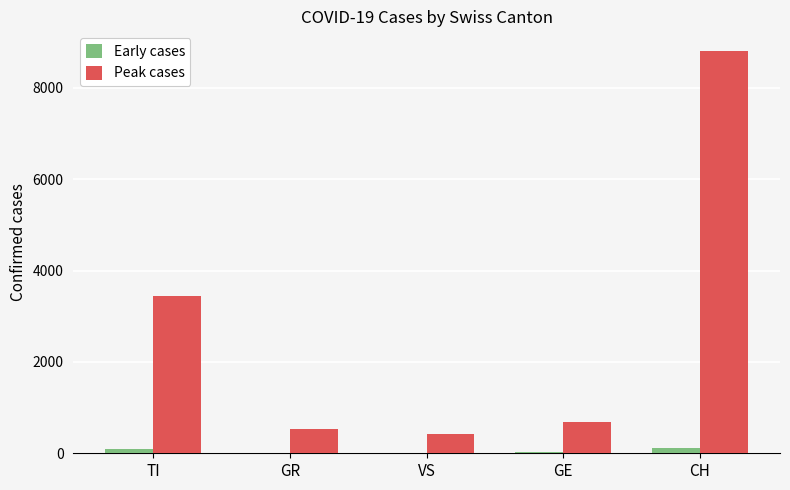

True or false: Peak cases has a value of 3436 at TI.

True